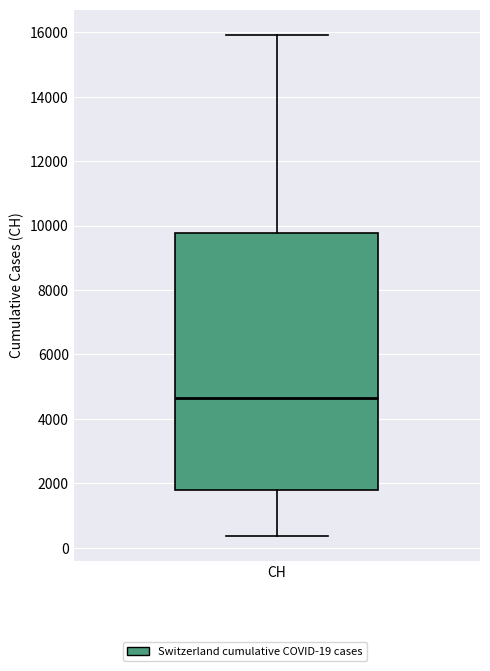

Transcribe this box plot: give where the median line is, the range the box spans, and where the two whiskers end, as read against the y-axis. The values are not printed on the chart, so give them approximately, as read against the axis.

median 4600, box 1800 to 9800, whiskers 400 to 16000